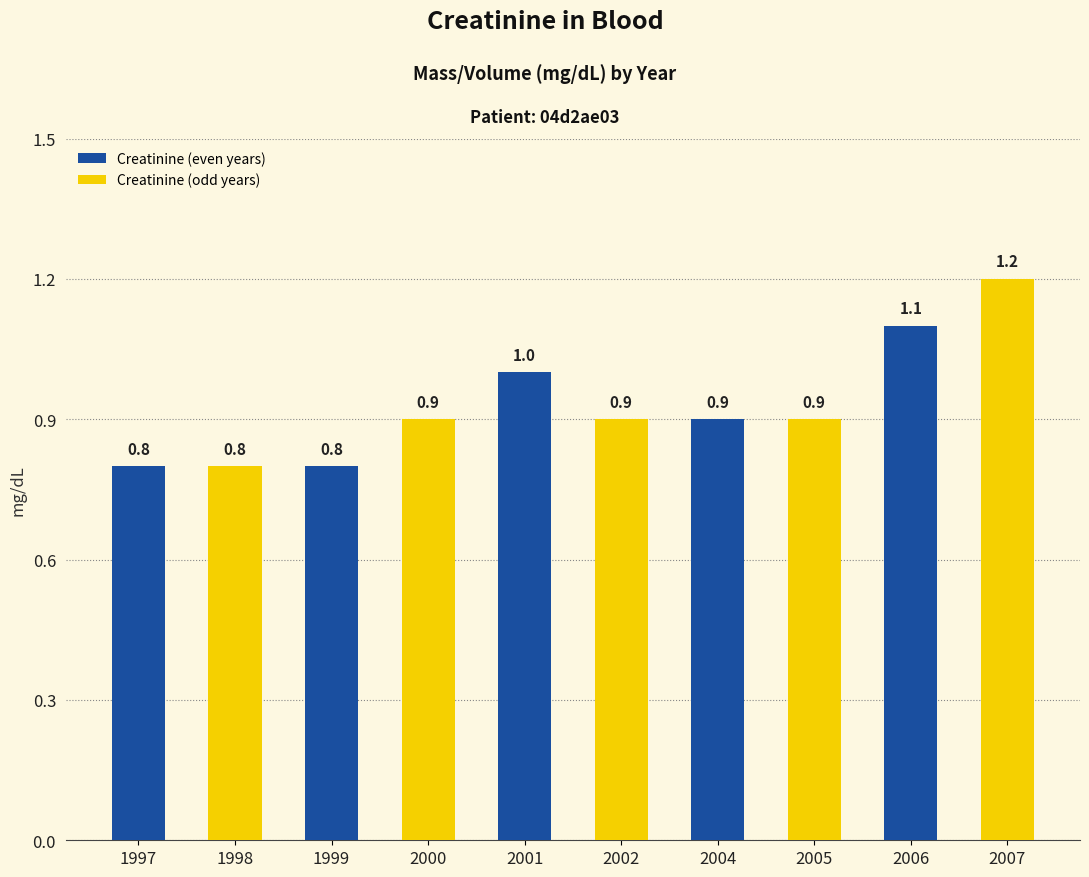

What is the sum of the values at 2000 and 2006?

2.0